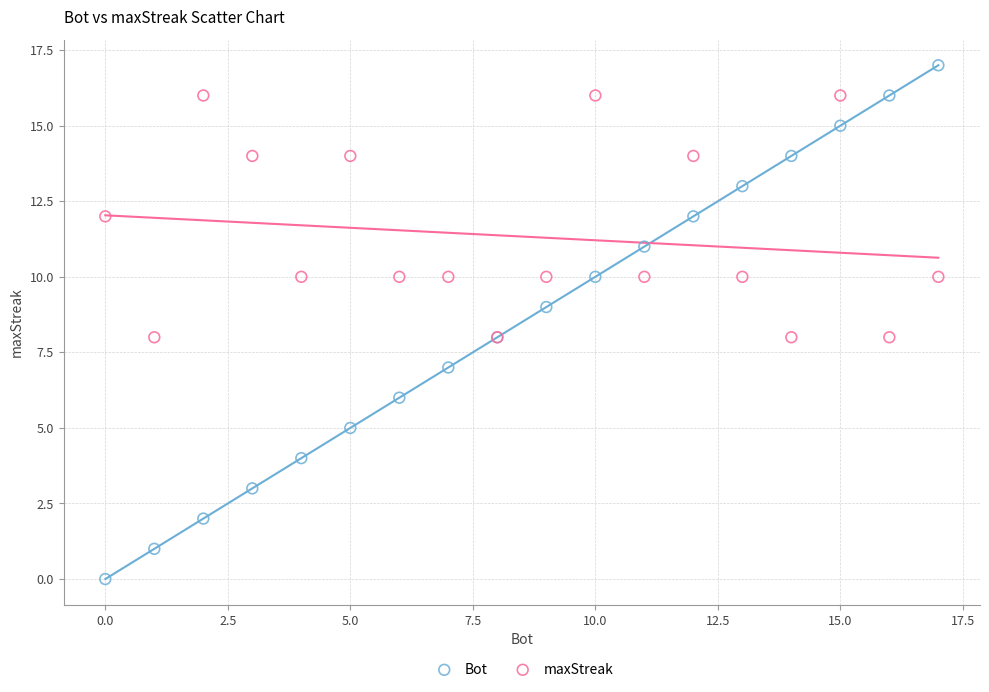

Which series has the largest Y range (max minus min)?

Bot